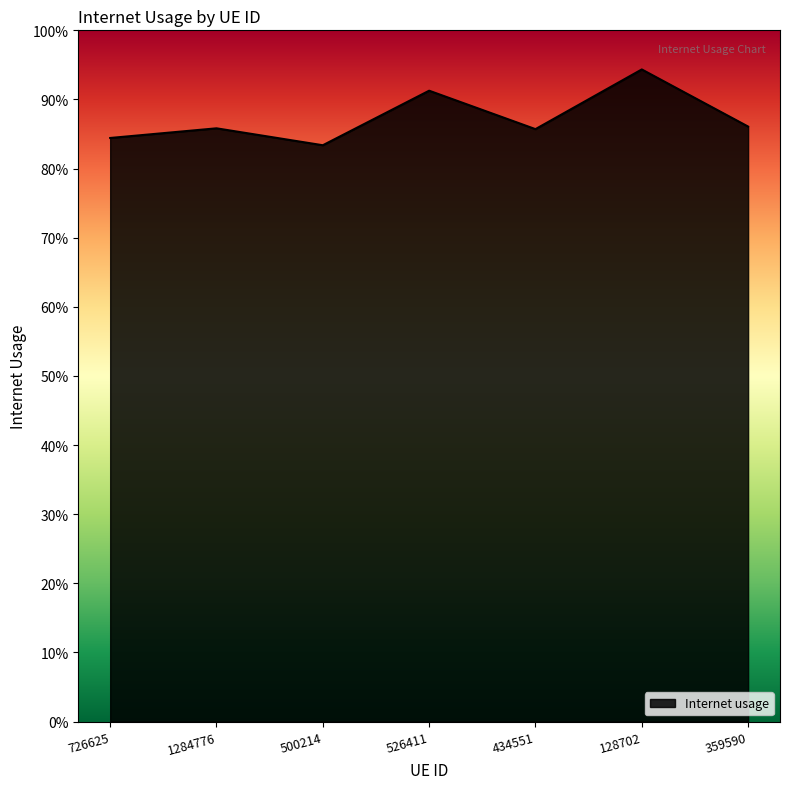

Read the value at 500214.

0.8